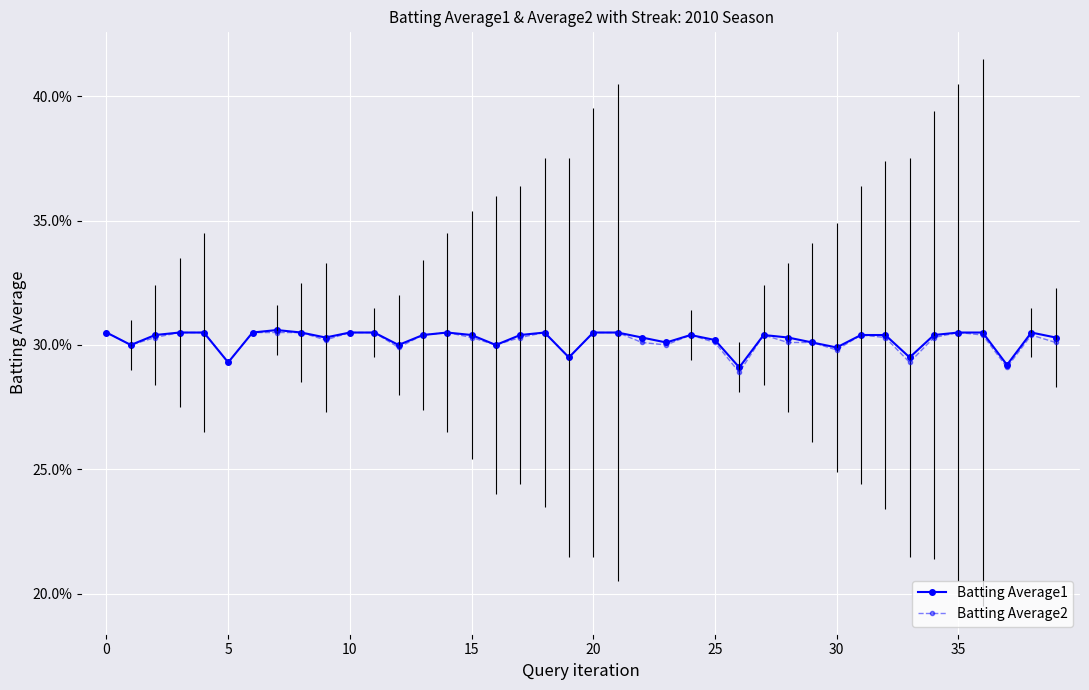

True or false: Batting Average2 has more than 2 interior local peaks.

True